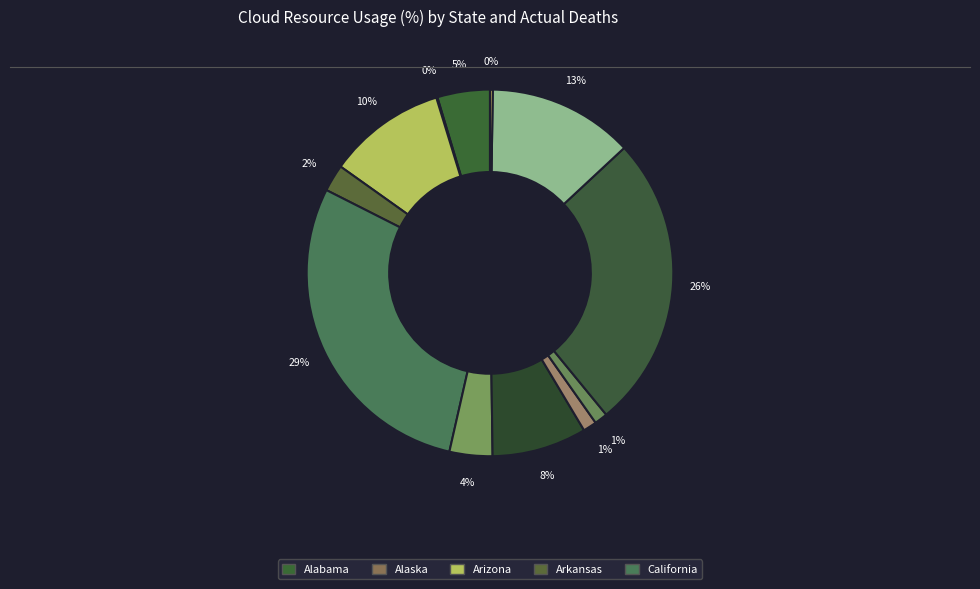

Rank the categories by value from lowest to highest.

Alaska, Hawaii, District of Columbia, Delaware, Arkansas, Colorado, Alabama, Connecticut, Arizona, Georgia, Florida, California